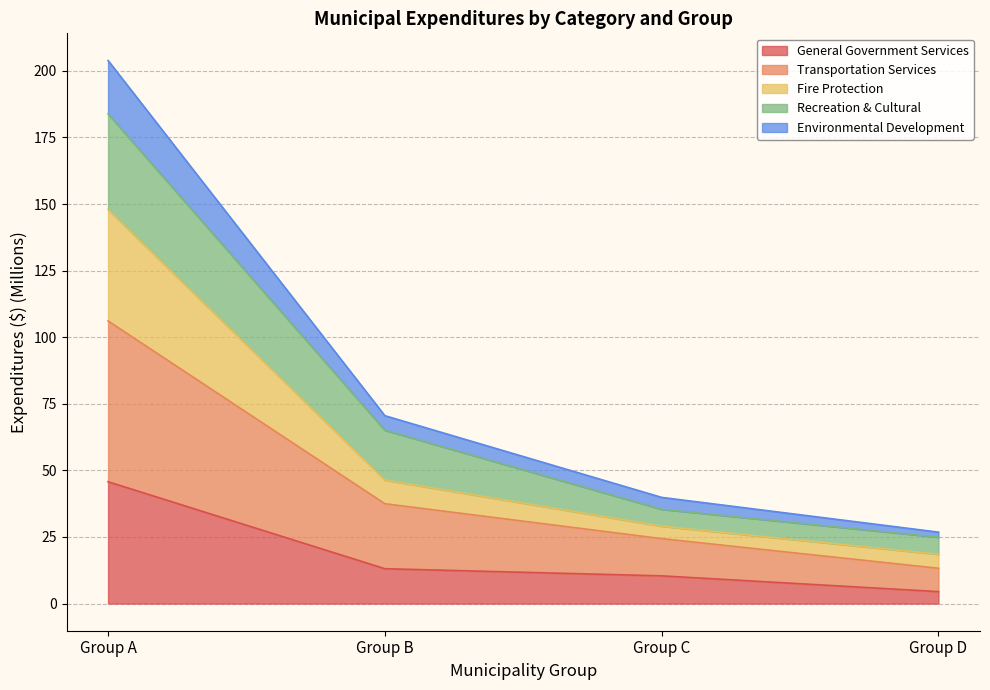

What is the minimum value shown in the chart?

4.5